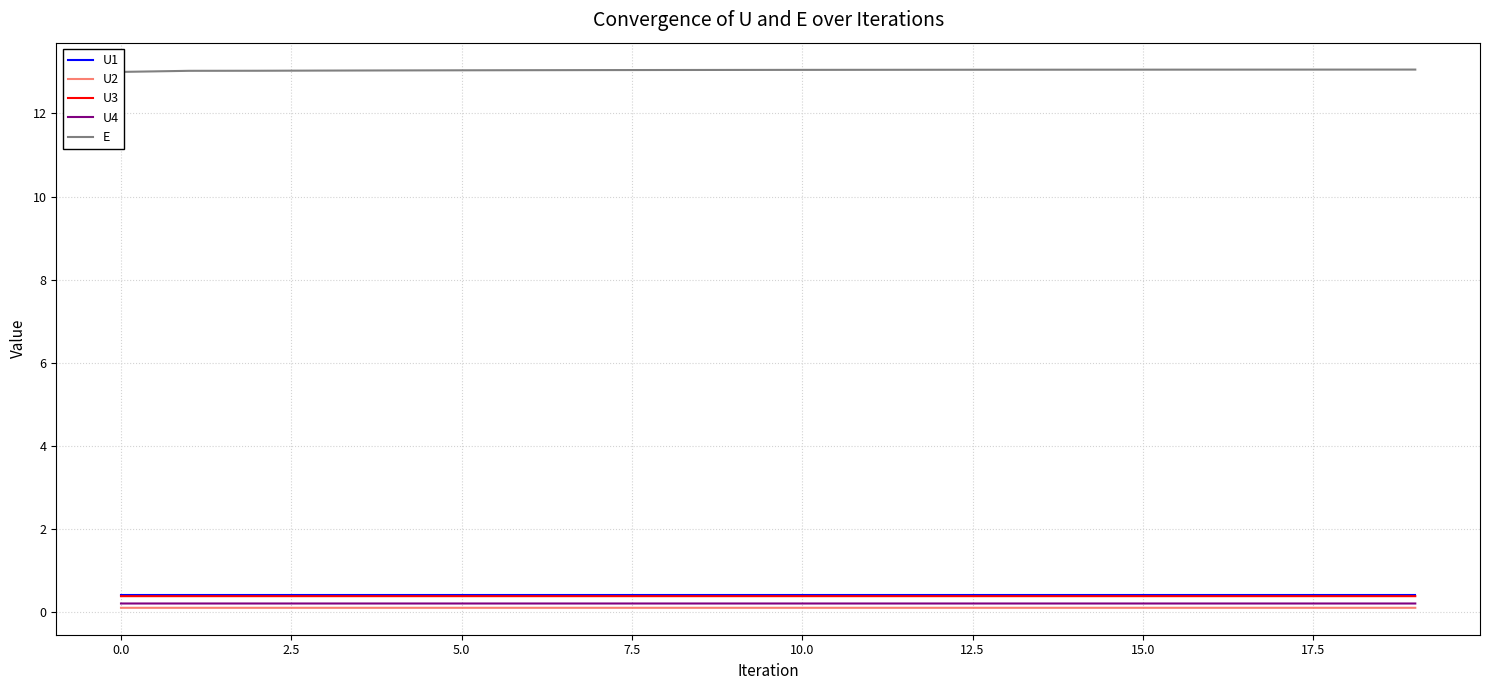

True or false: U3 and U4 cross at least once.

False